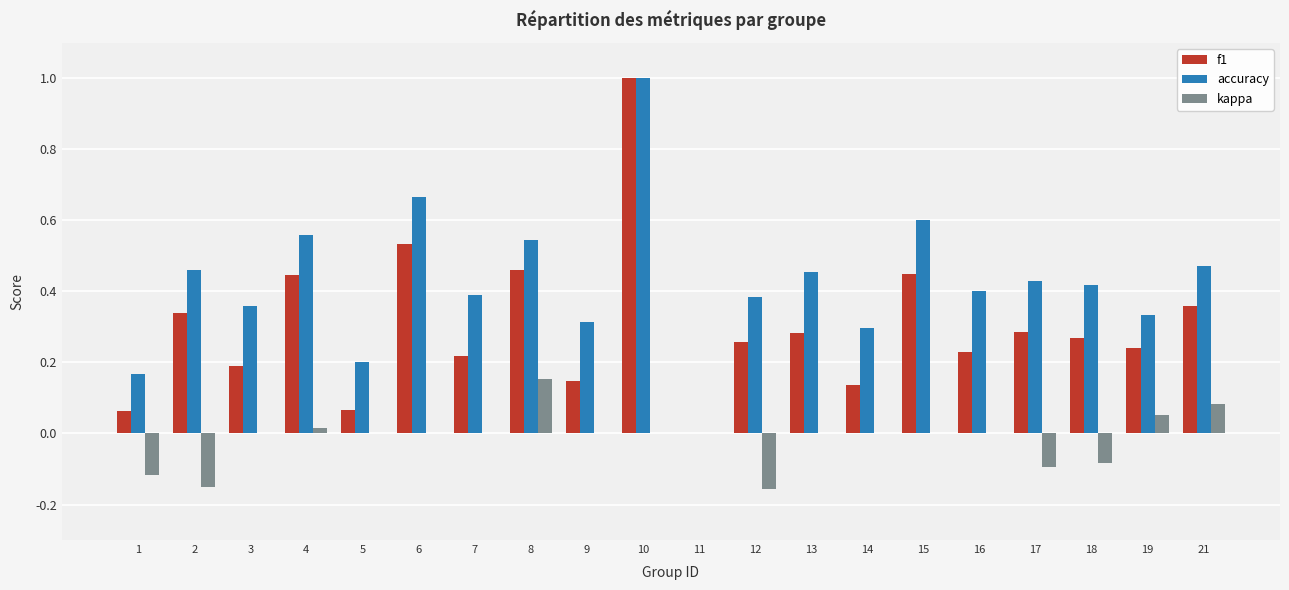

True or false: f1 has a value of 0.3 at 17.

True